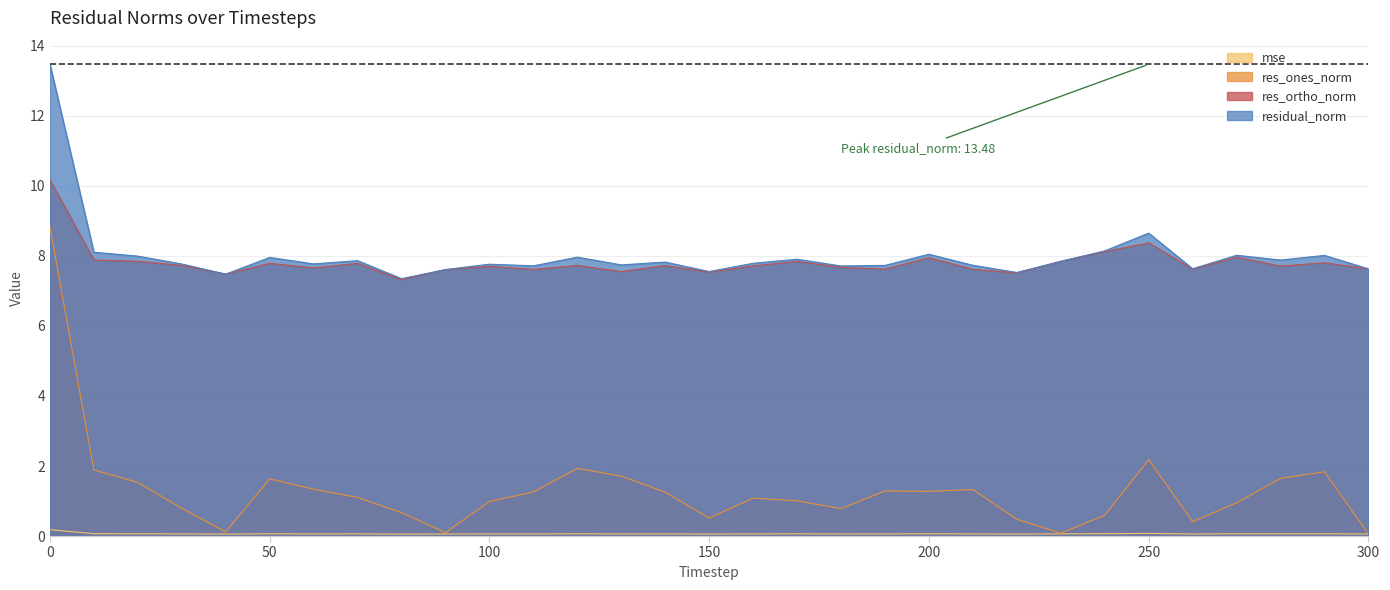

What is the difference between the maximum and minimum values in the mse series?

0.1